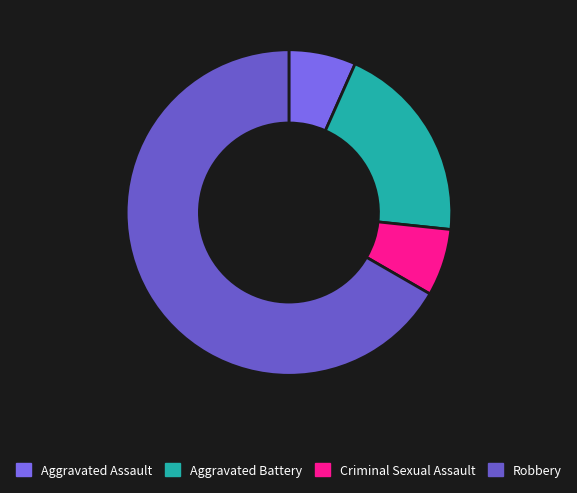

What percentage is the Aggravated Battery slice, to the nearest percent?

20%